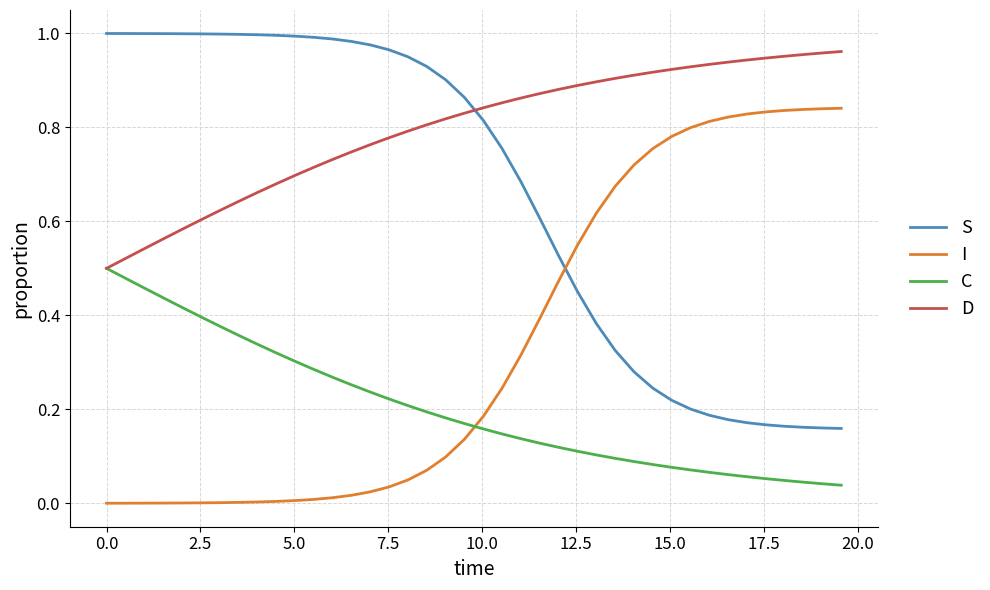

Which series has the largest total across all categories?

D